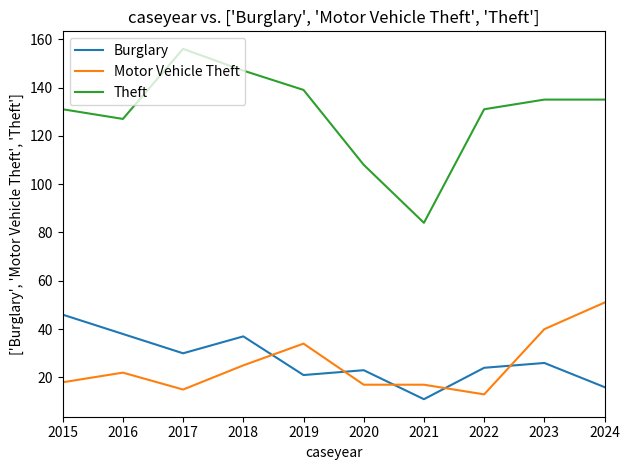

How many interior local valleys does the Theft series have?

2